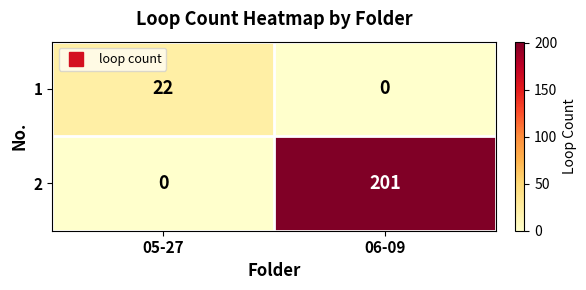

Is it true that 2 equals 201 at 06-09?

True